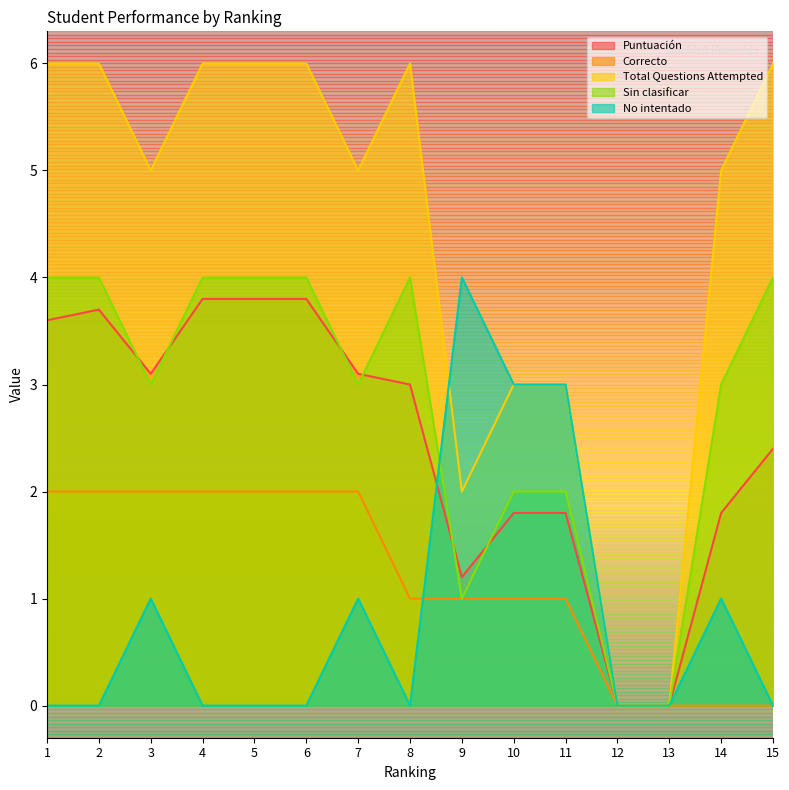

What is the difference between the second highest and minimum values in the Puntuación series?

3.8